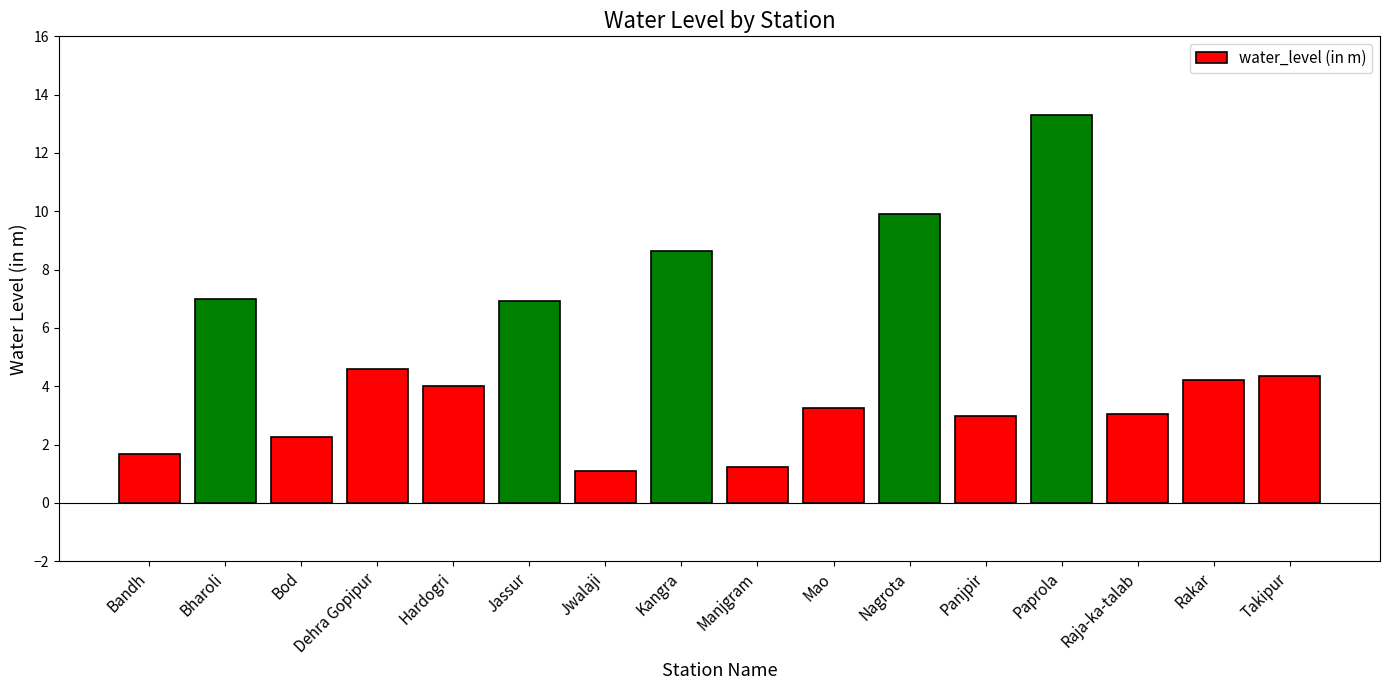

What is the greatest value displayed?

13.3